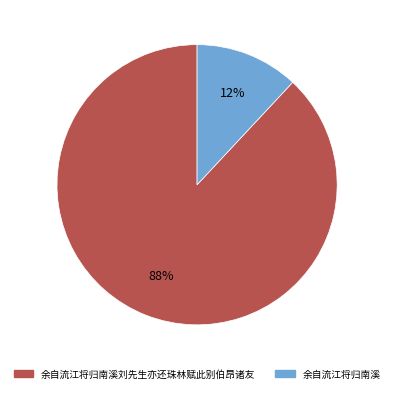

The 余自流江将归南溪 slice represents 19% of the pie. True or false?

False